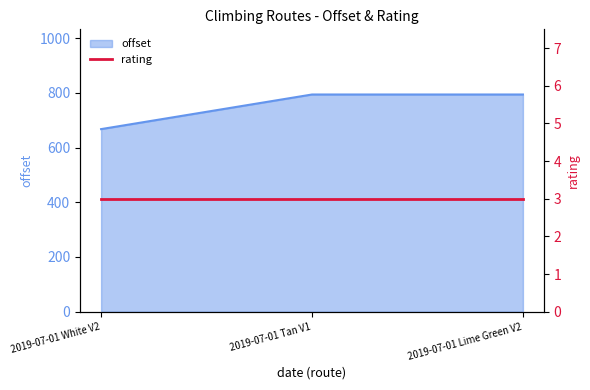

The value of offset at 2019-07-01 Lime Green V2 is 793.8. True or false?

True